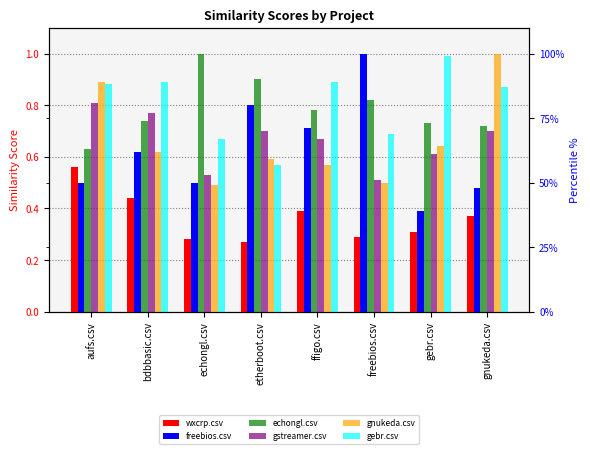

What is the maximum value for wxcrp.csv?

0.6